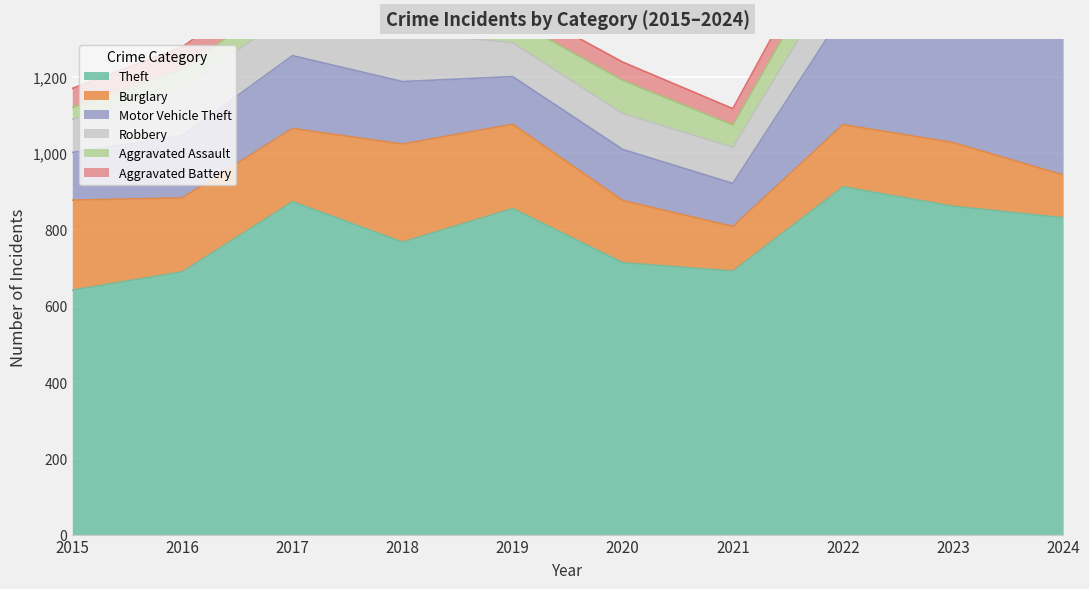

What is the spread (max minus min) of values at 2015?

610